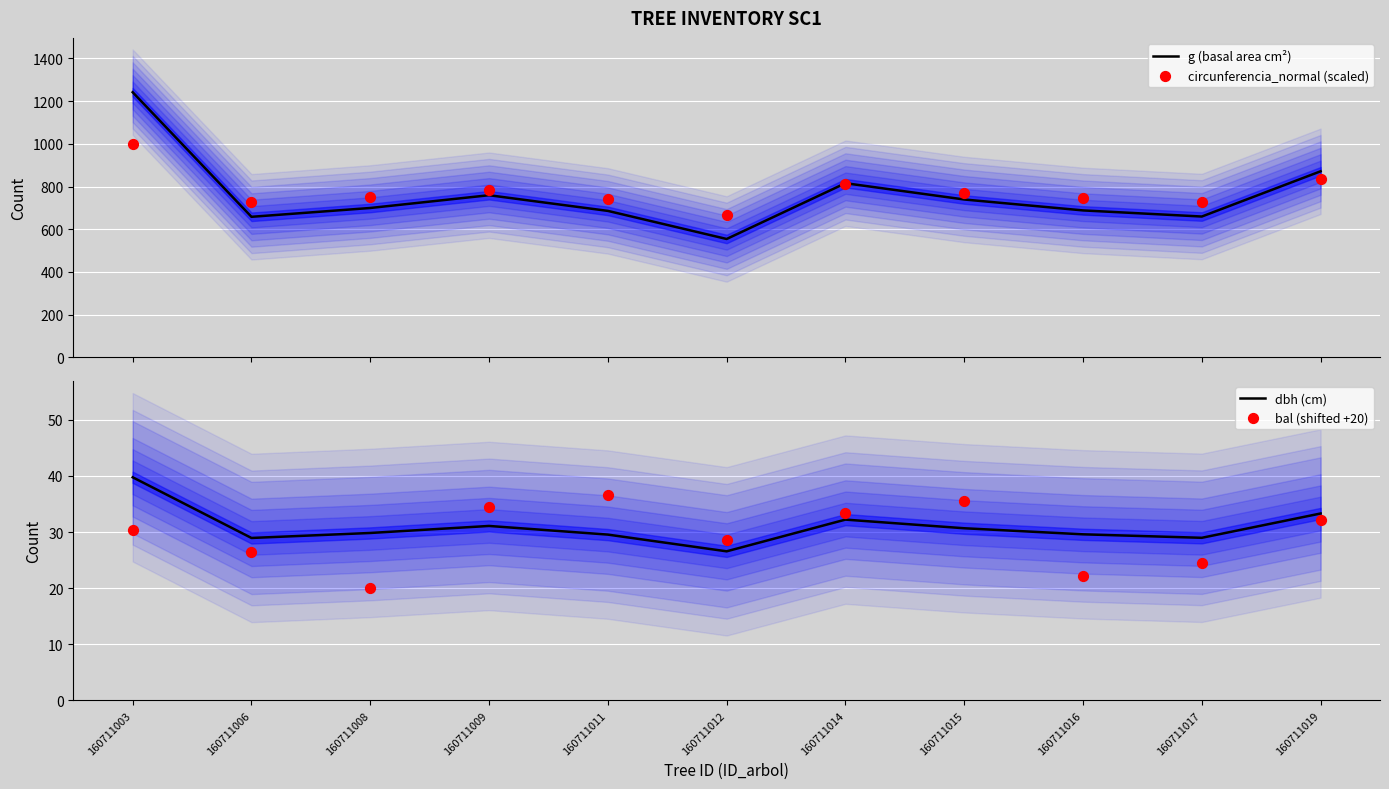

Which series contains the lowest Y value?

bal (shifted +20)